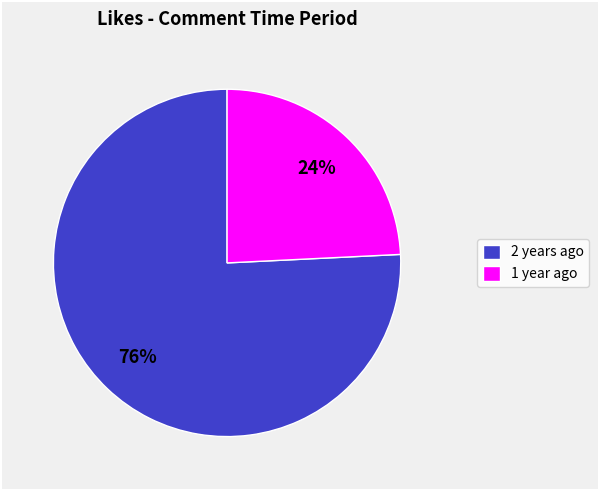

Count the number of slices in the pie.

2